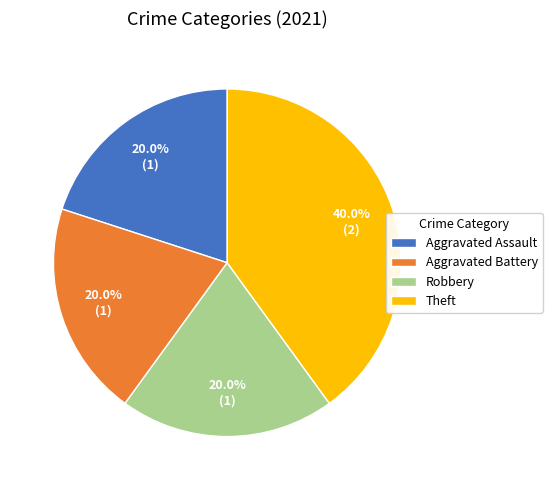

To the nearest percent, what percentage of the pie is Aggravated Battery?

20%